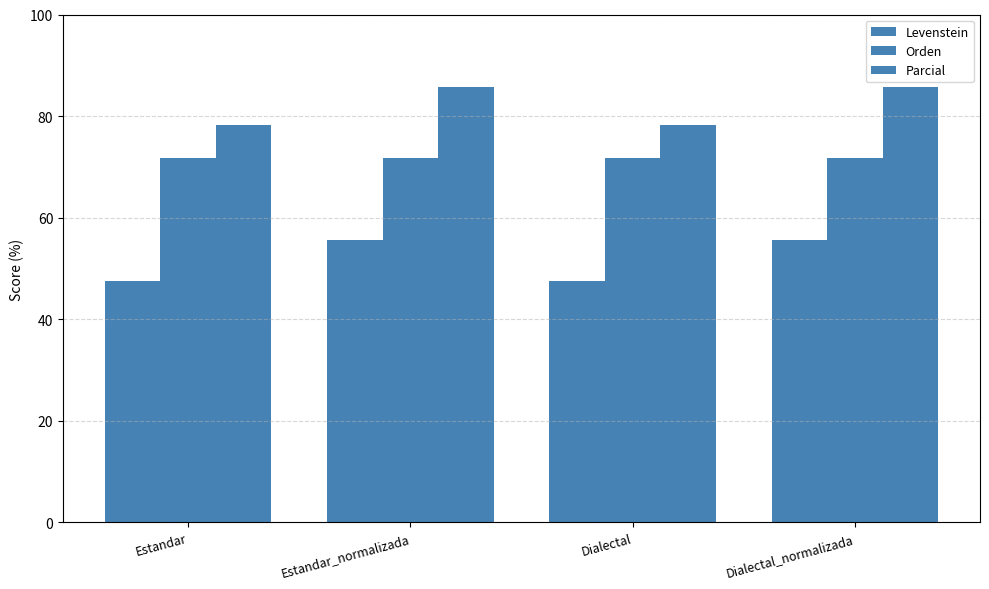

At which label does Parcial first exceed 85?

Estandar_normalizada